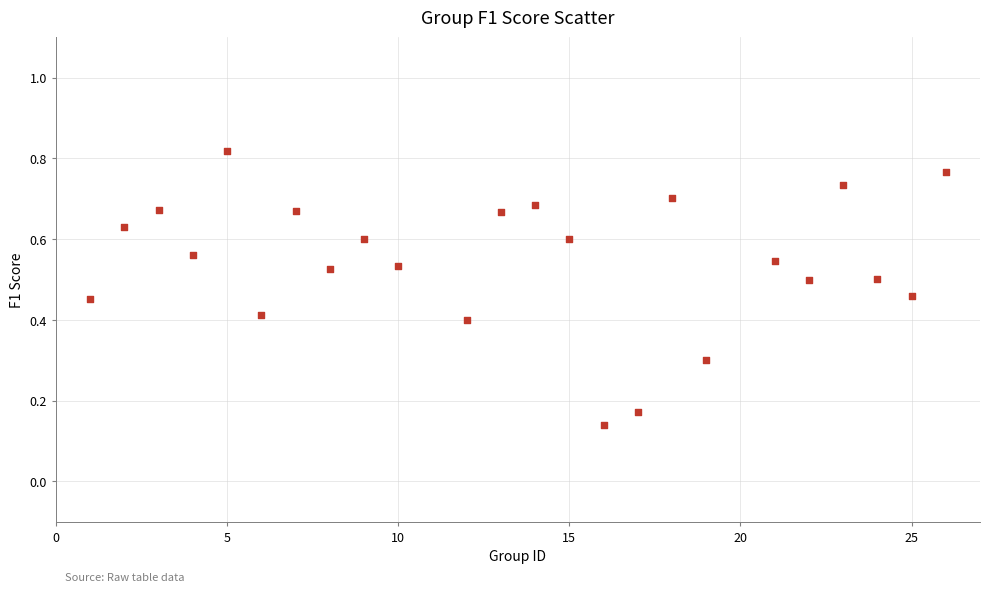

What is the range of X values (max minus min)?

25.0